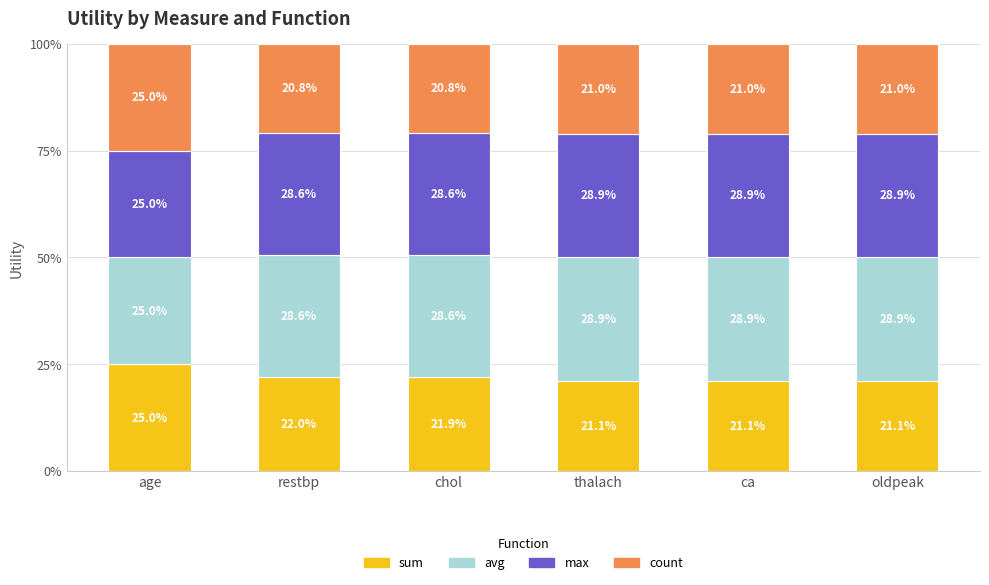

Where is sum nearest to the value 23?

restbp